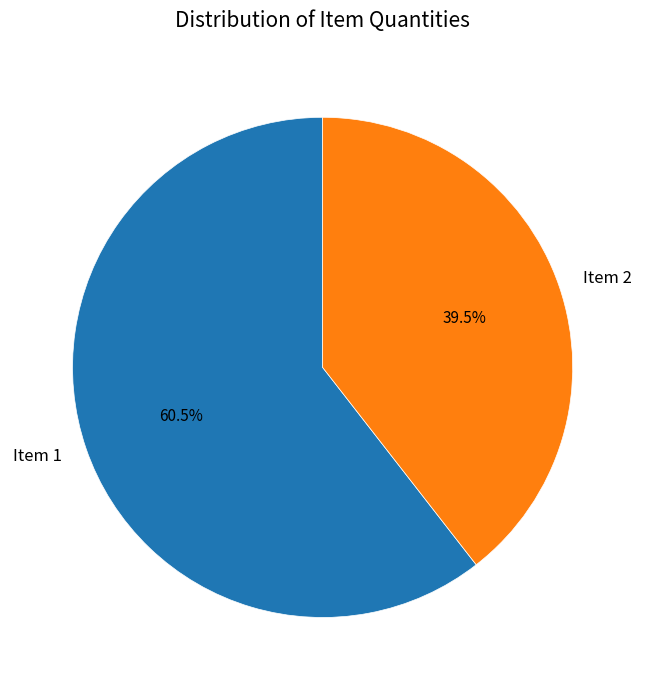

Which slice is the smallest?

Item 2